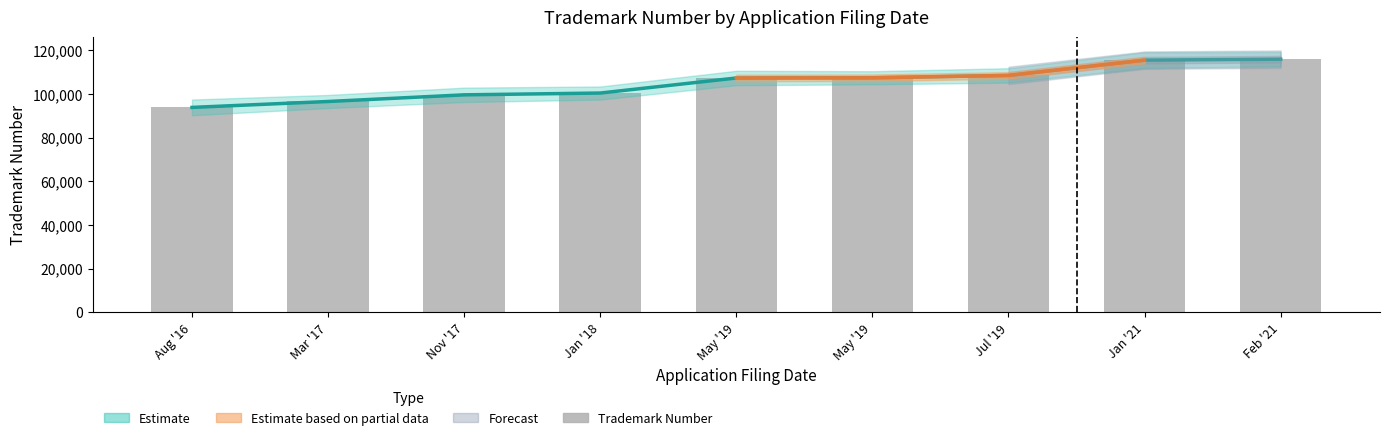

The value at Nov '17 is 99569. True or false?

True